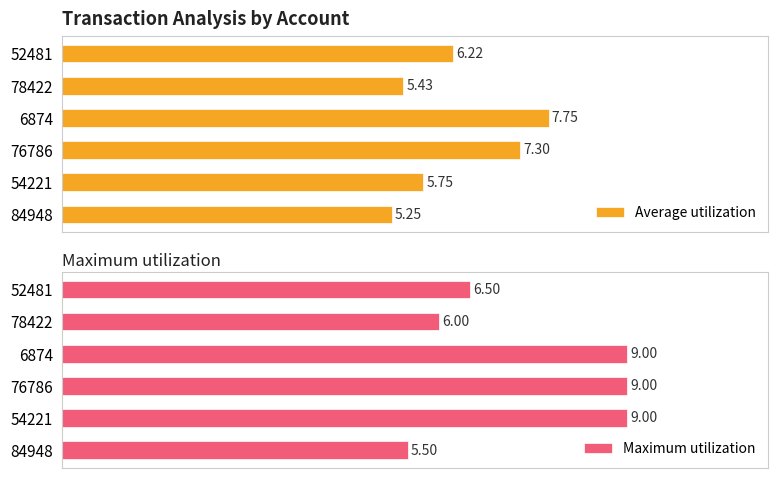

How many groups of bars are there?

6